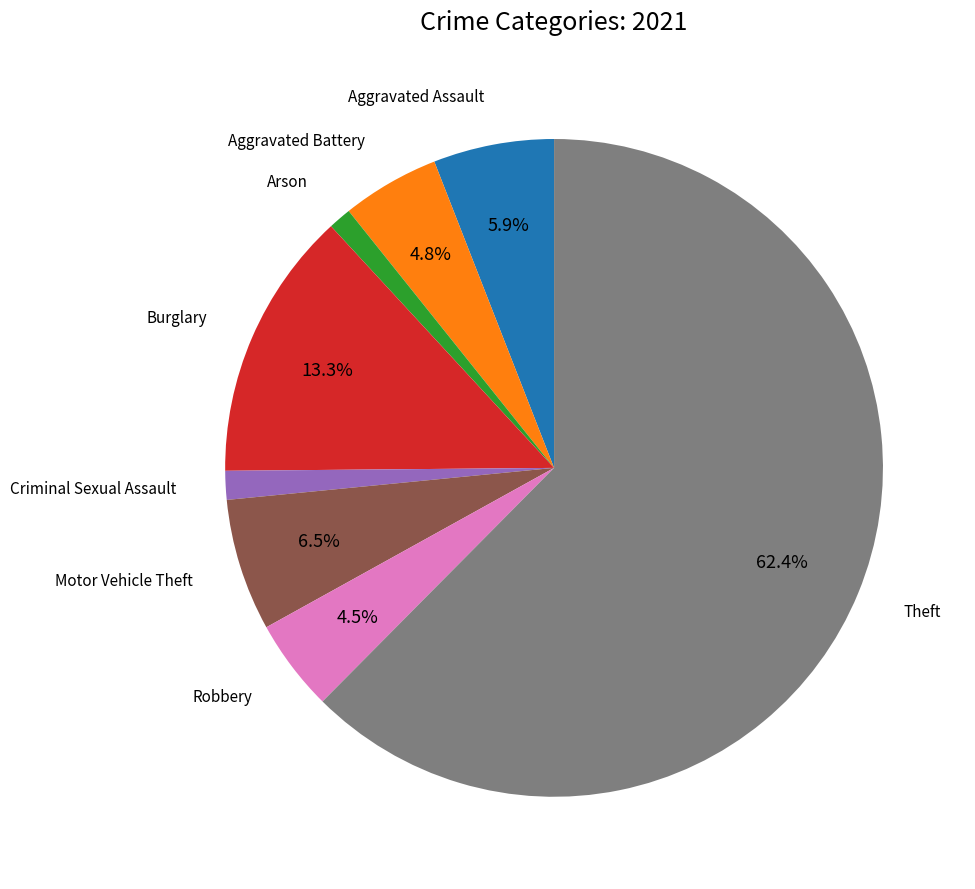

Is there any slice that represents more than half of the pie?

Yes